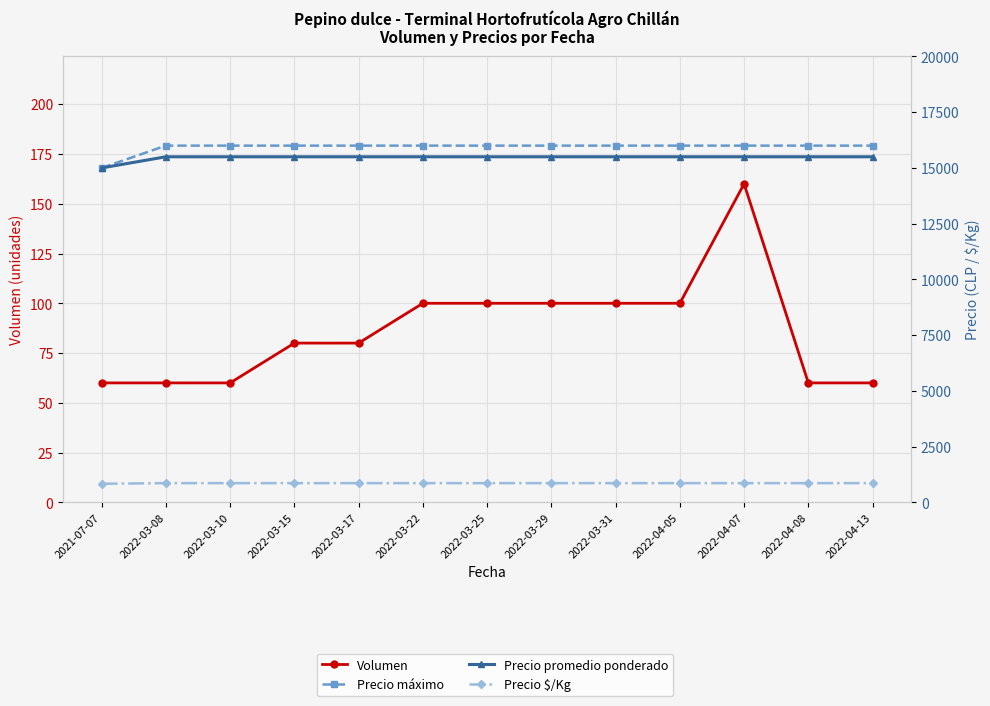

Does the chart display data point markers on the line(s)?

Yes